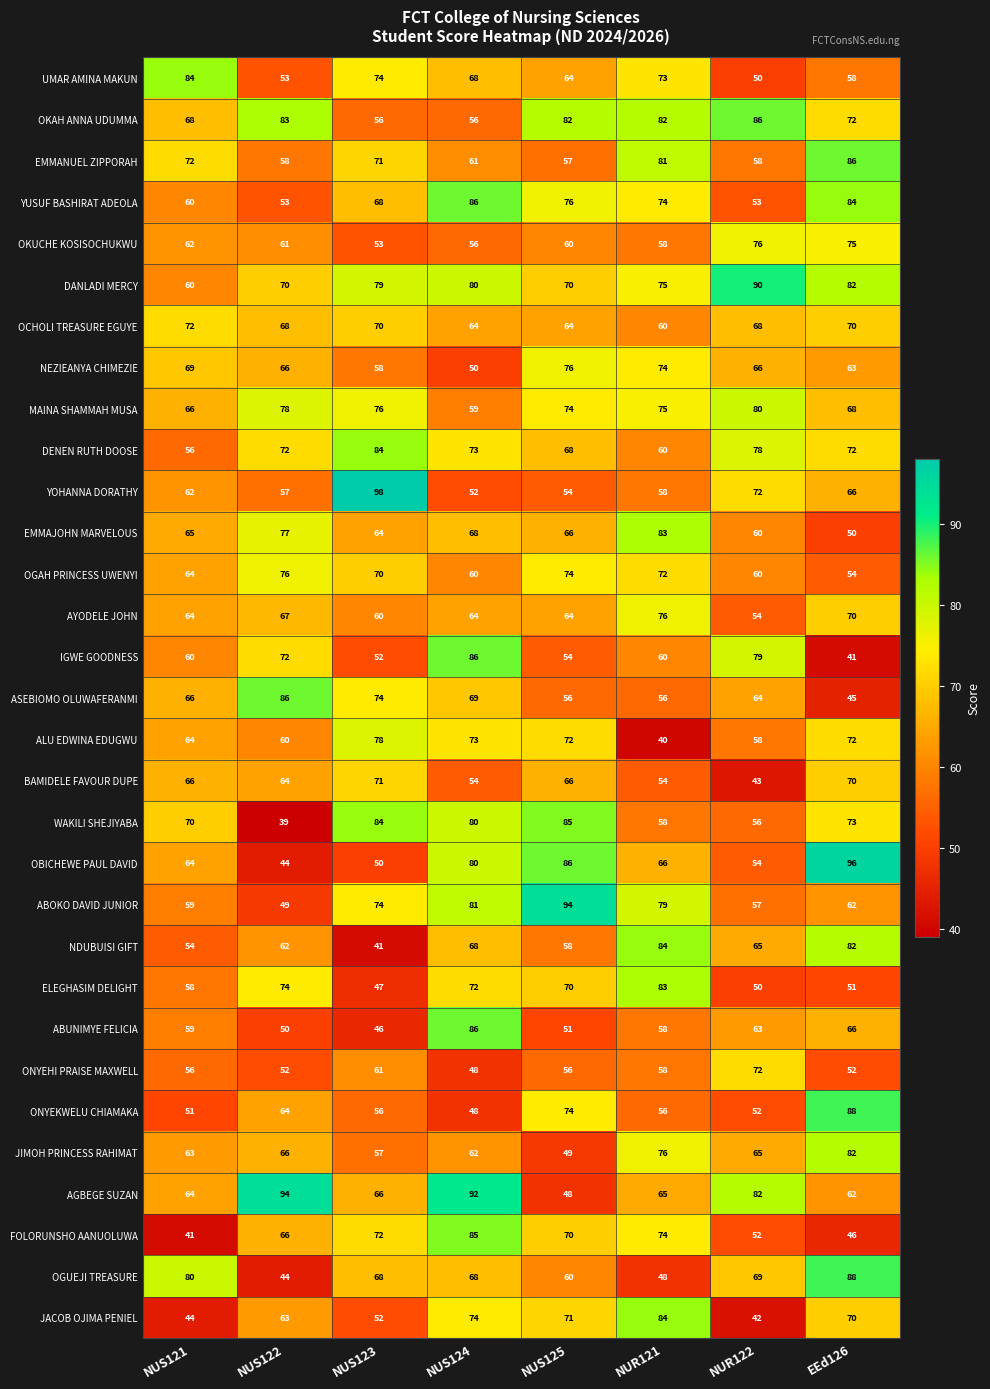

What is the difference between the maximum and minimum values in the ELEGHASIM DELIGHT series?

36